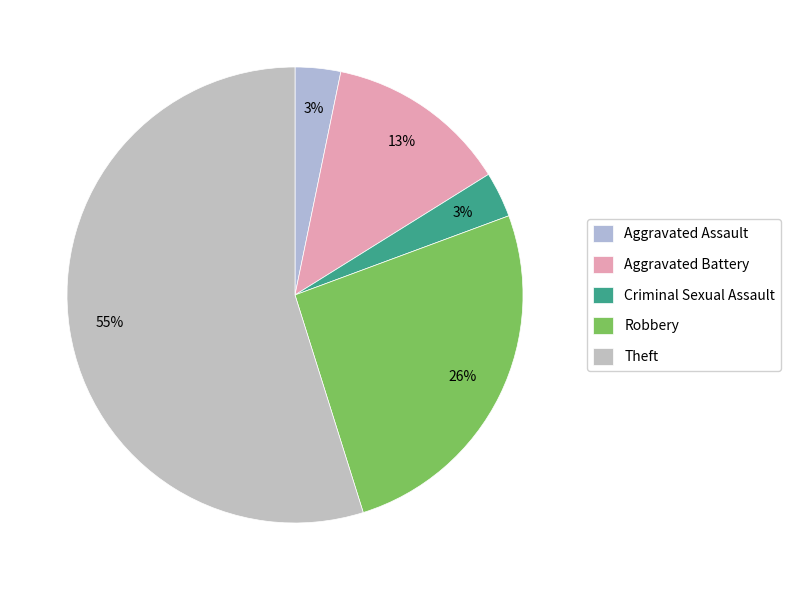

Does any single category account for the majority?

Yes